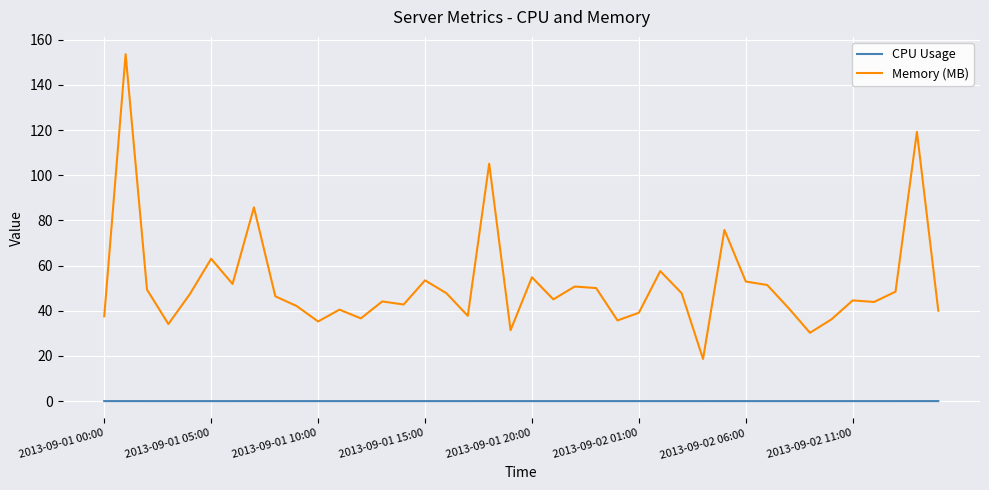

List the series in order of their peak value, highest first.

Memory (MB), CPU Usage